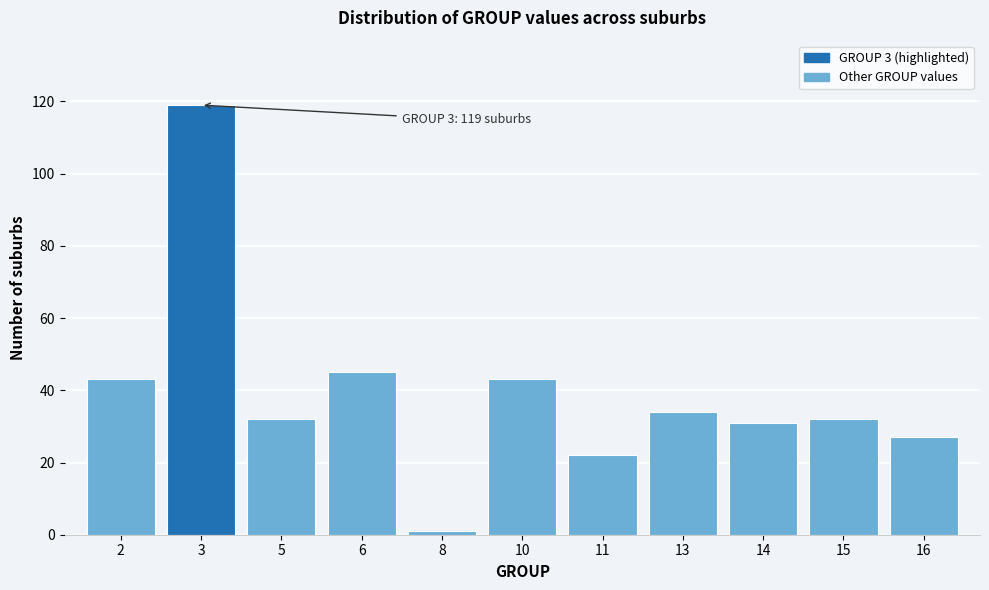

Reading right to left, what are all the values shown in this chart?

16=27	15=32	14=31	13=34	11=22	10=43	8=1	6=45	5=32	3=119	2=43